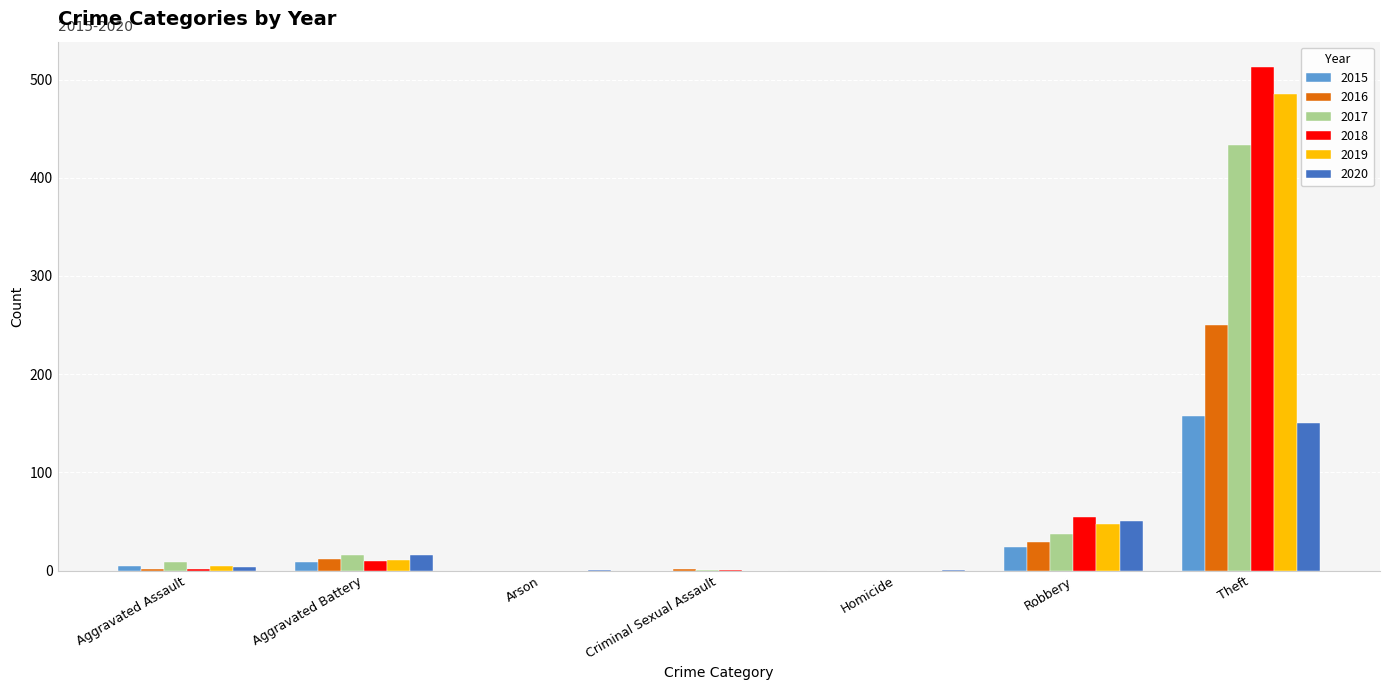

What is the maximum value for 2015?

157